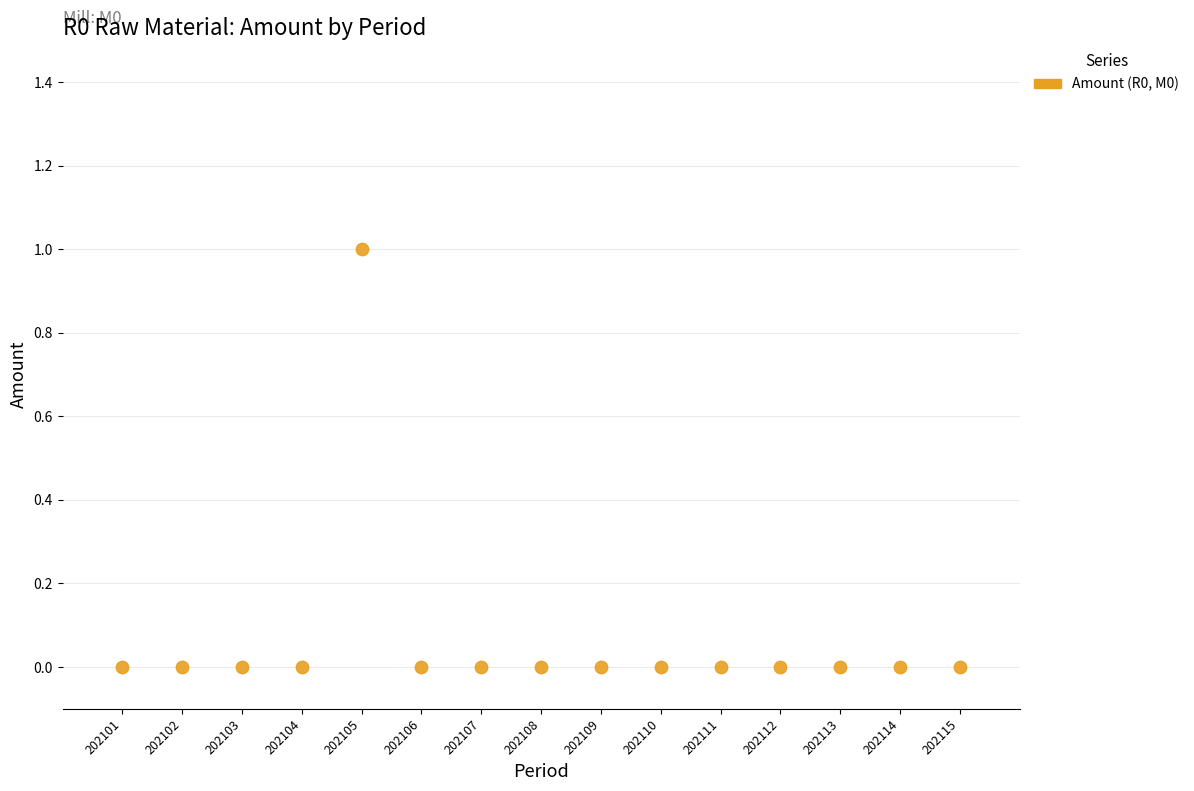

What is the range of X values (max minus min)?

14